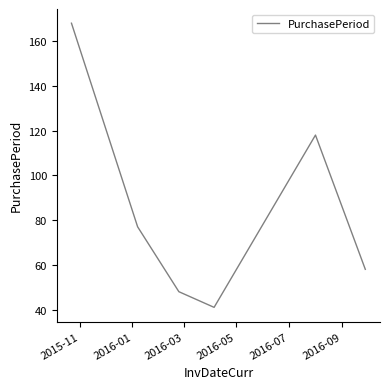

How many interior local valleys (lower than both neighbors) does the data have?

1